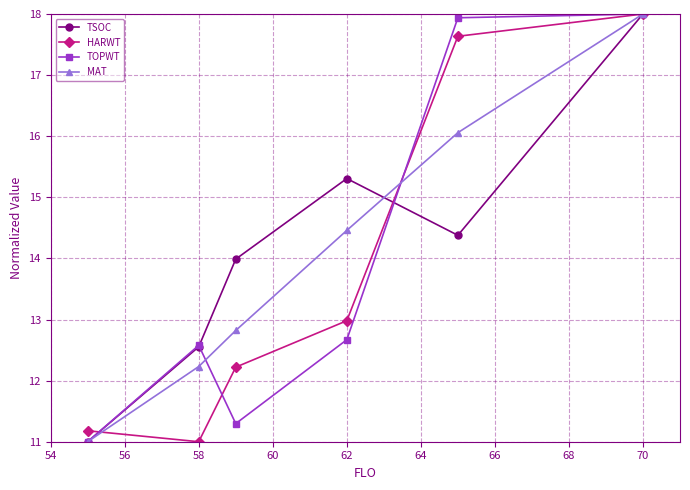

What is the value of the TOPWT point at the 6th from the left?

18.0